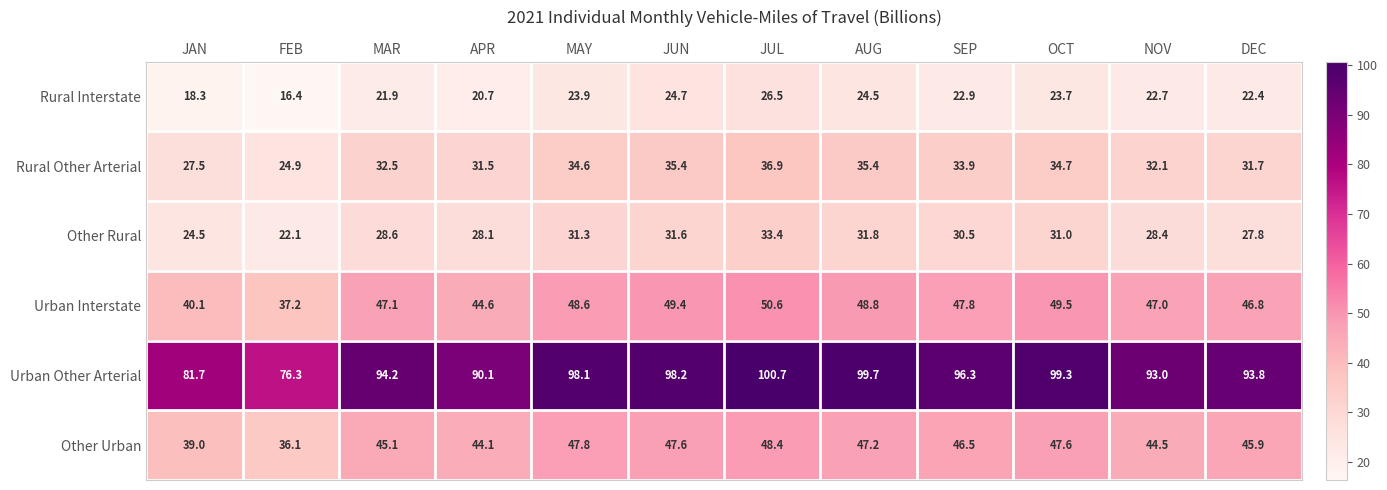

What is the greatest value displayed?

100.7